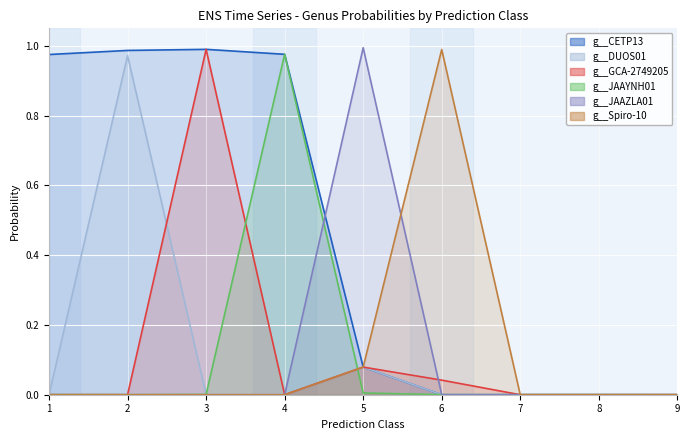

Which has a higher value, 7 or 6?

7